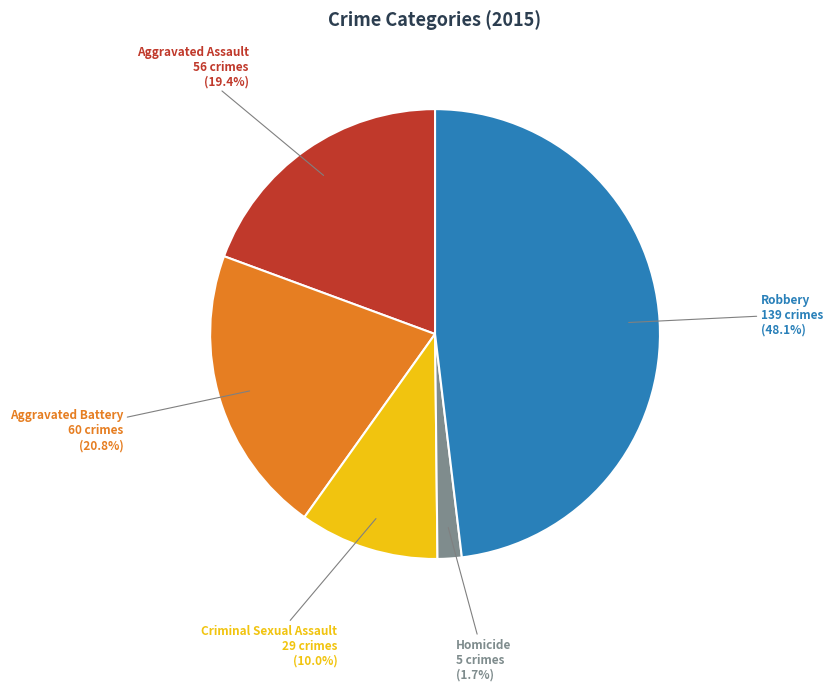

Combined, do Robbery and Aggravated Assault account for over 50%?

Yes